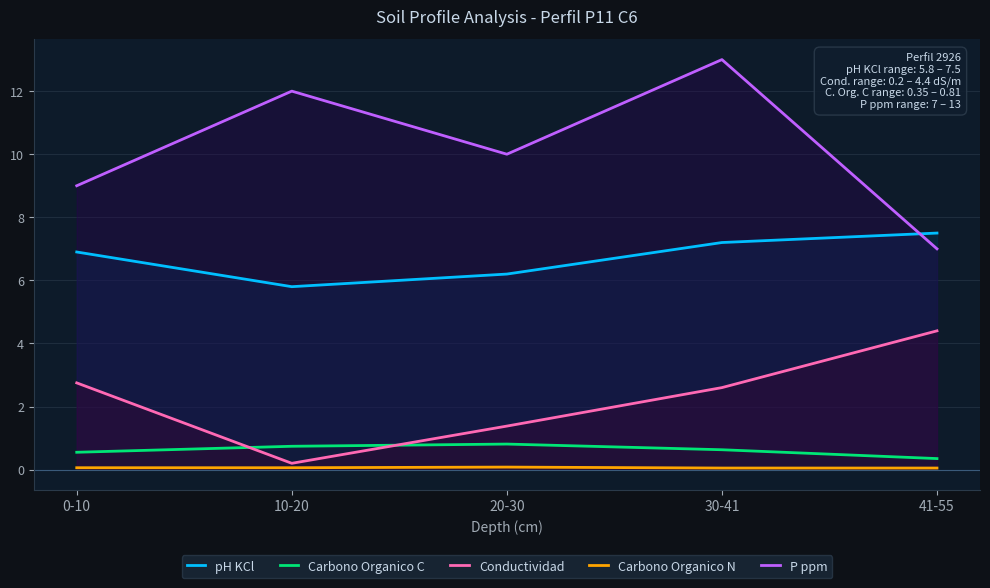

Reading right to left, list all the values displayed in this chart.

pH KCl: 41-55=7.5	30-41=7.2	20-30=6.2	10-20=5.8	0-10=6.9
Carbono Organico C: 41-55=0.3	30-41=0.6	20-30=0.8	10-20=0.7	0-10=0.6
Conductividad: 41-55=4.4	30-41=2.6	20-30=1.4	10-20=0.2	0-10=2.8
Carbono Organico N: 41-55=0.1	30-41=0.1	20-30=0.1	10-20=0.1	0-10=0.1
P ppm: 41-55=7.0	30-41=13.0	20-30=10.0	10-20=12.0	0-10=9.0